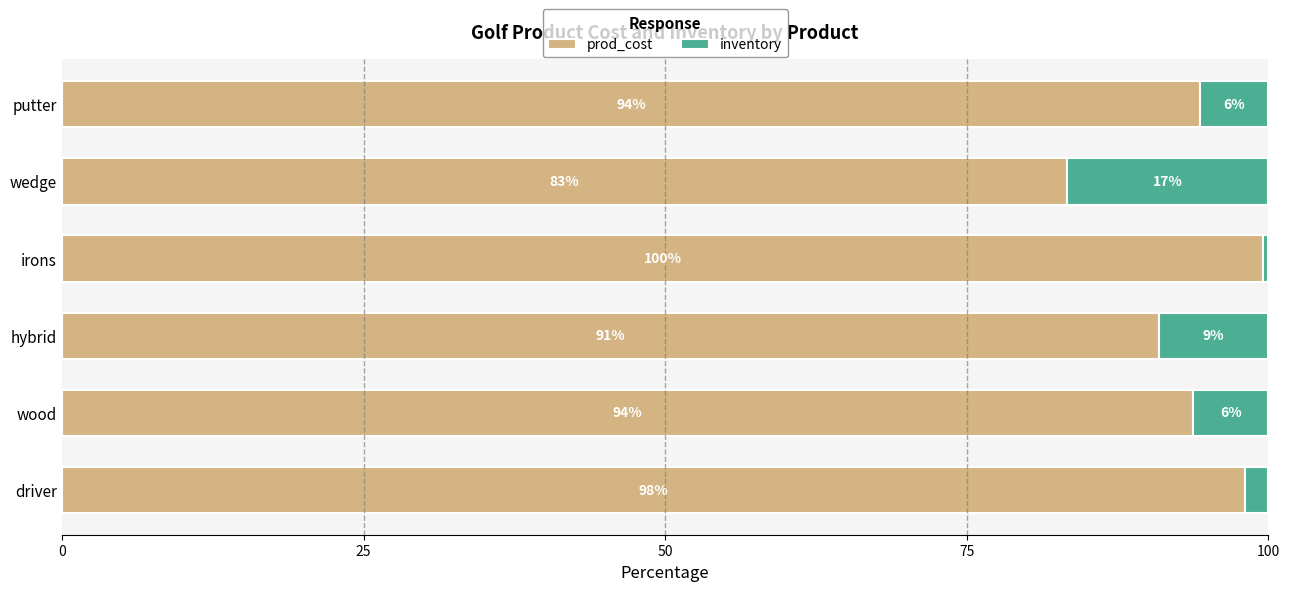

What is the average value of the prod_cost series?

93.3